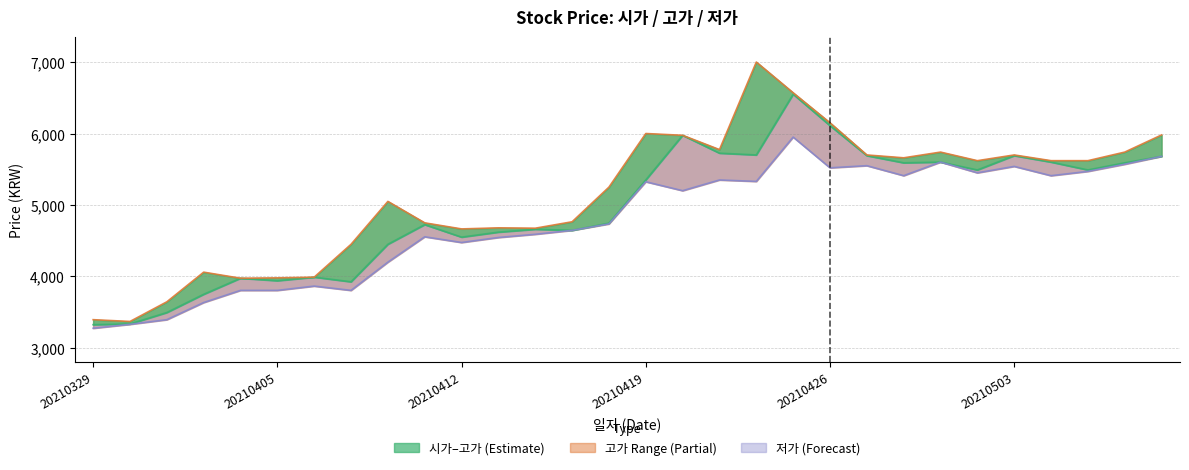

Rank the series by their average value, from lowest to highest.

저가 (line), 시가 (line), 고가 (line)